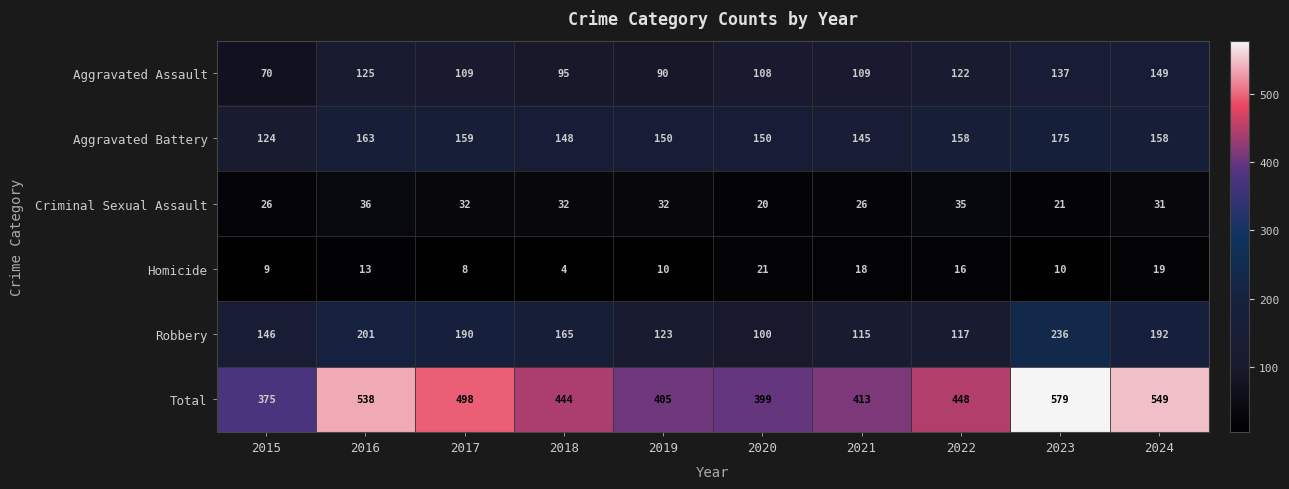

What is the total value across all series at 2024?

1098